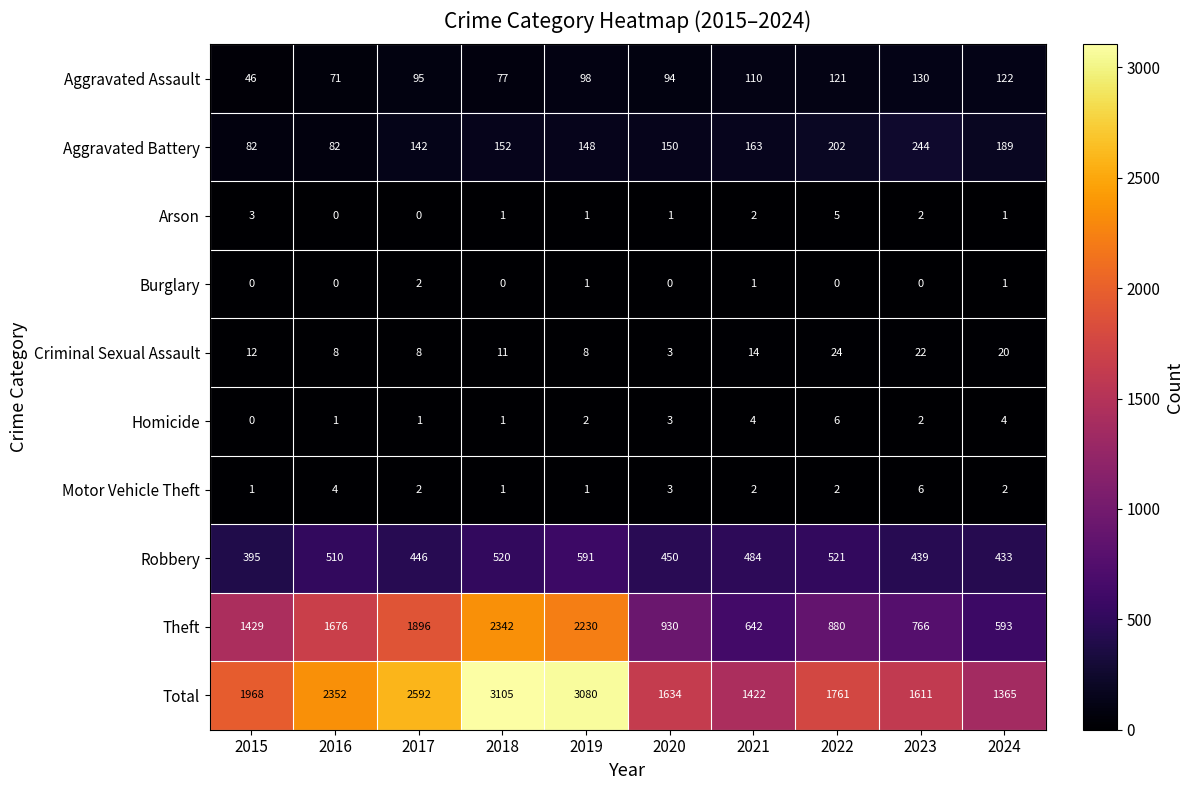

What is the sum of all Aggravated Battery values?

1554